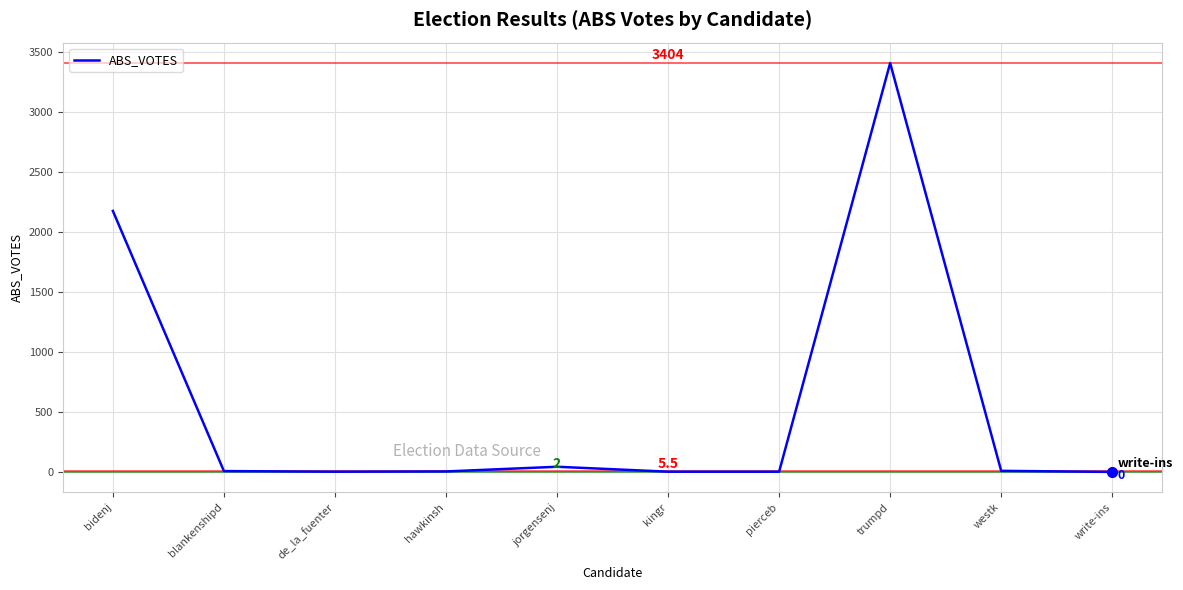

What is the sum of the values at de_la_fuenter and blankenshipd?

9